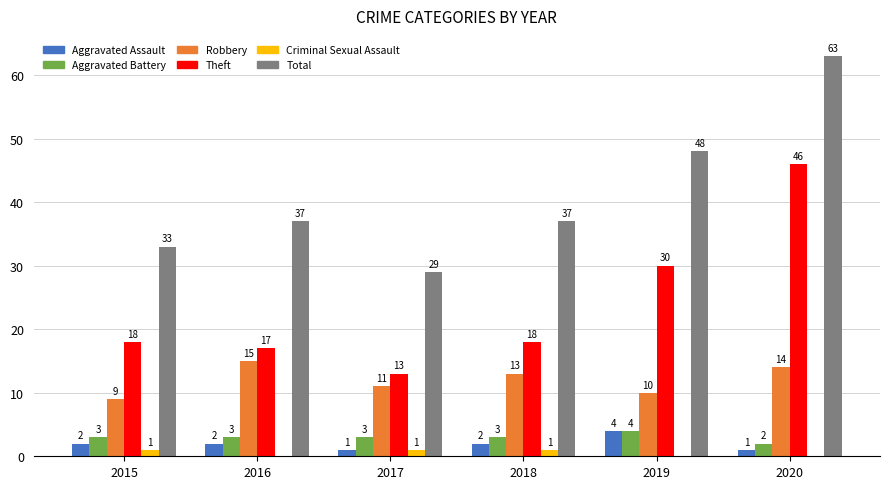

Does the chart contain stacked bars?

No